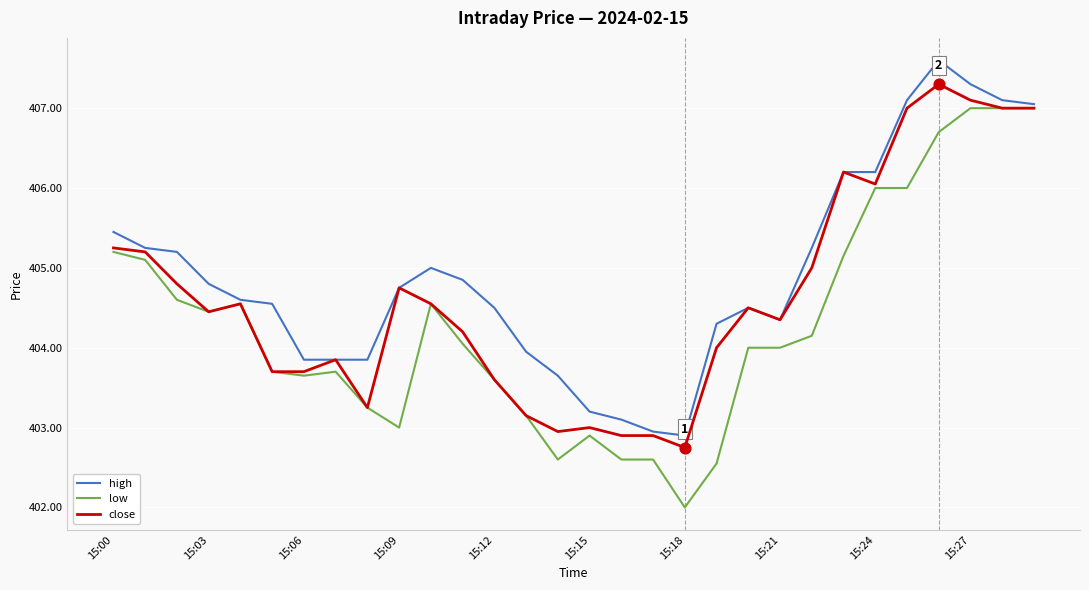

Which series has the largest total across all categories?

high